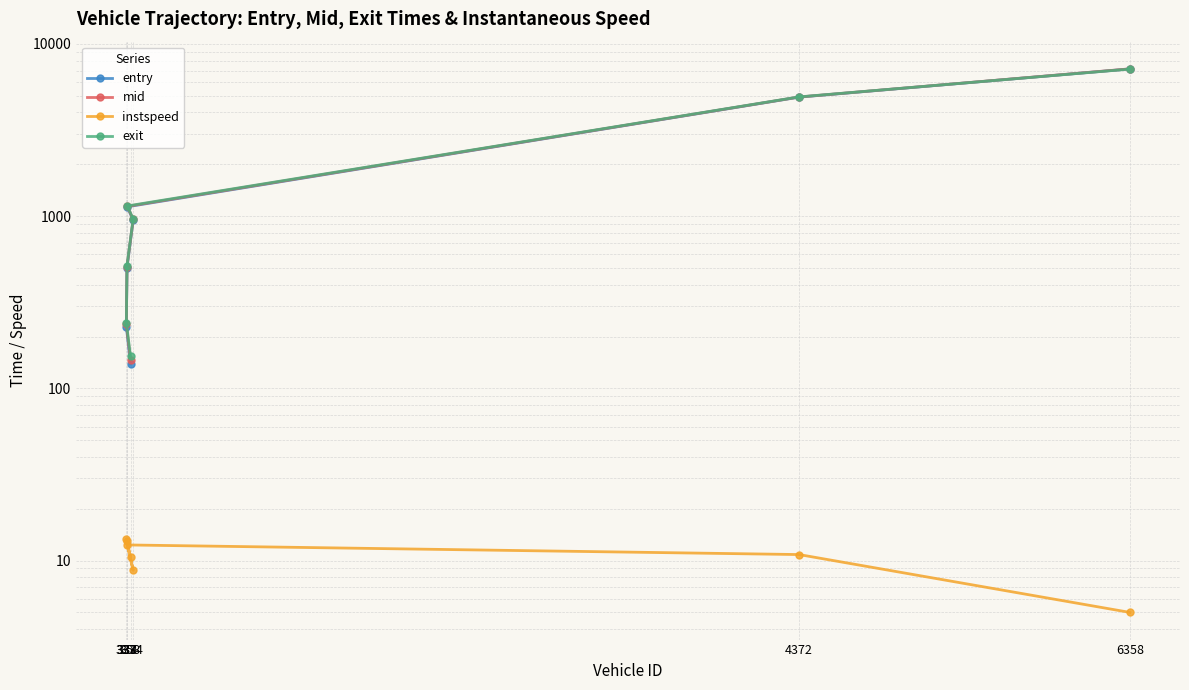

Which category has the highest value in the entry series?

6358